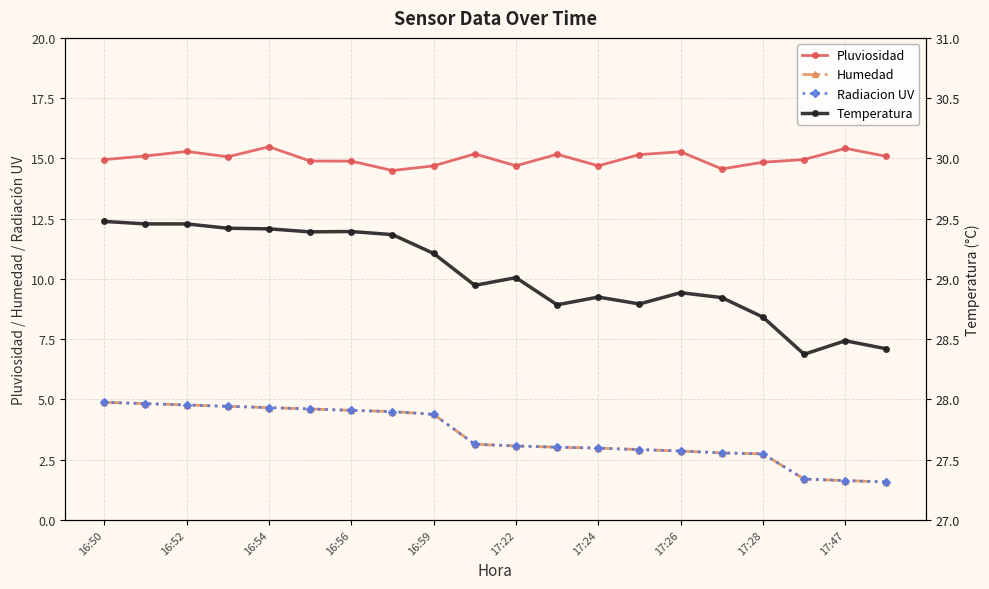

How many categories are shown in the chart?

20